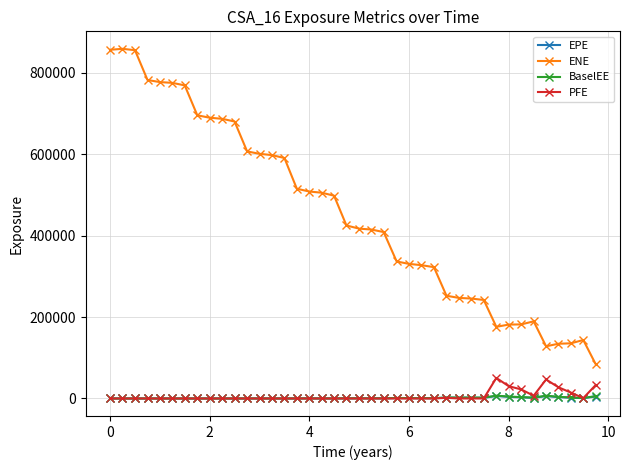

Which series has the widest spread of values?

ENE